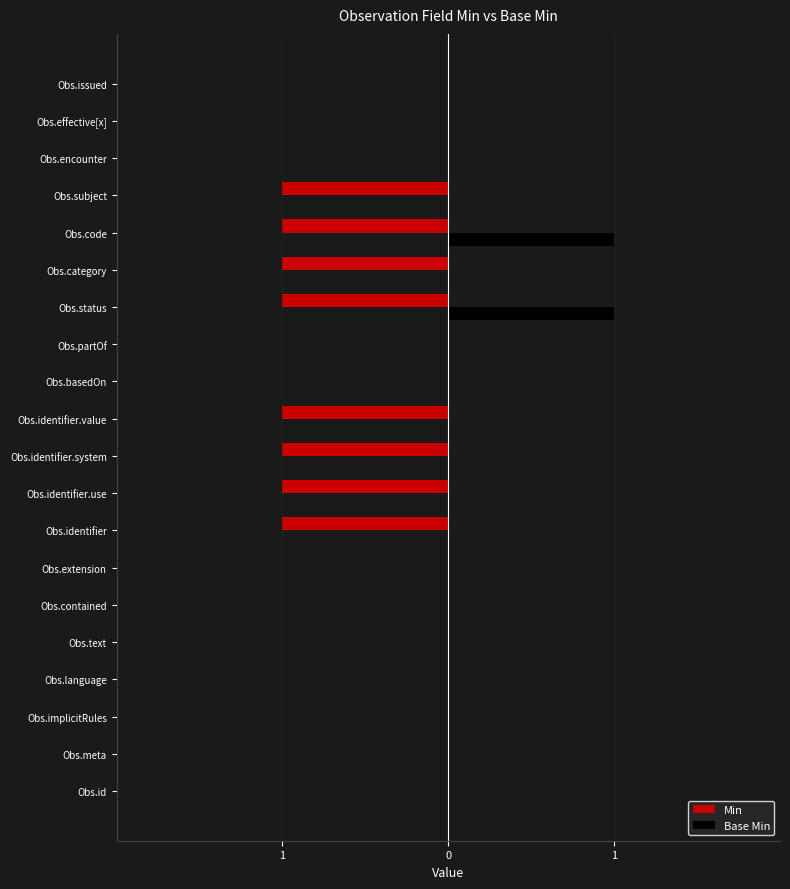

What are all the series names shown in the legend?

Min, Base Min